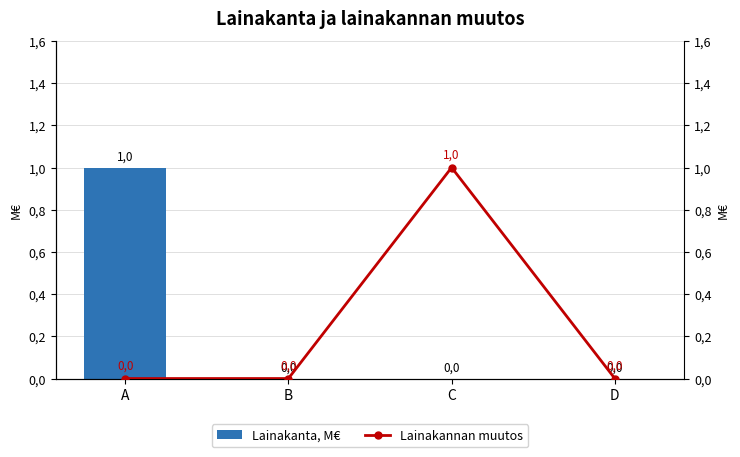

Which category has the lowest value across all series?

B